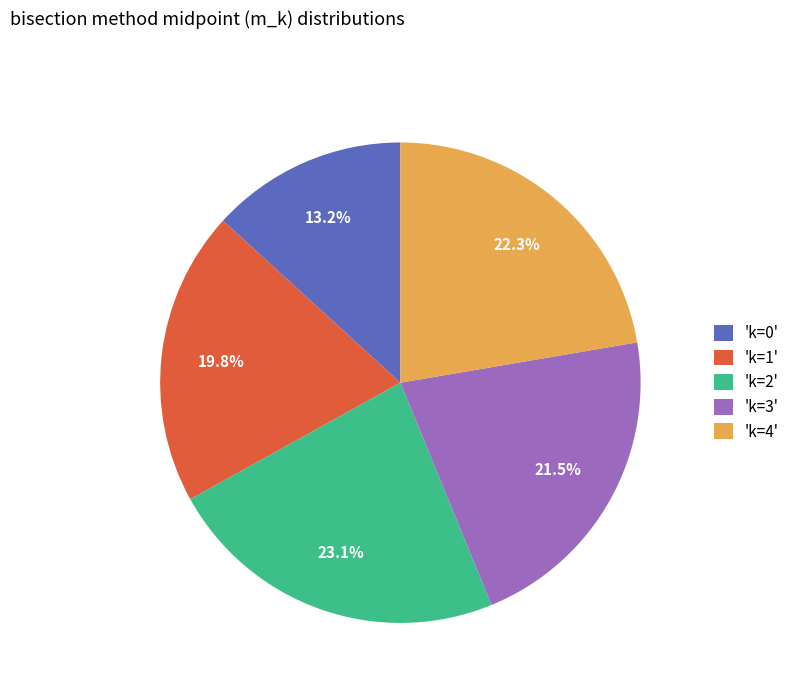

How much of the chart is everything except 'k=1'?

80.2%